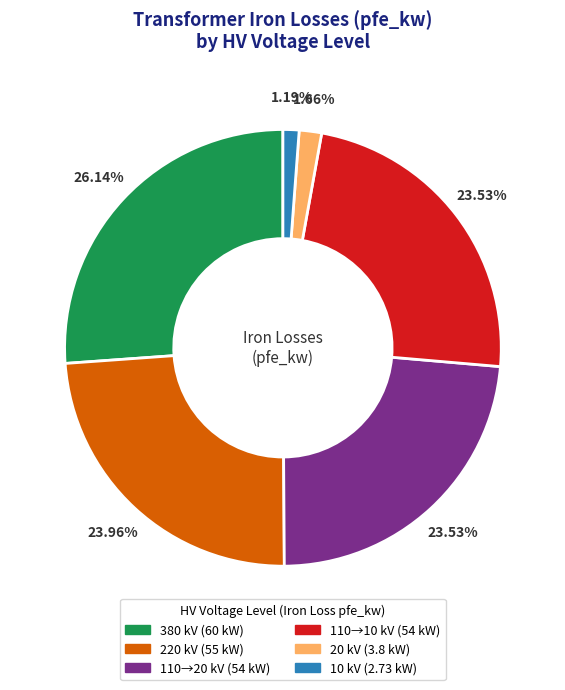

Does any single category account for the majority?

No